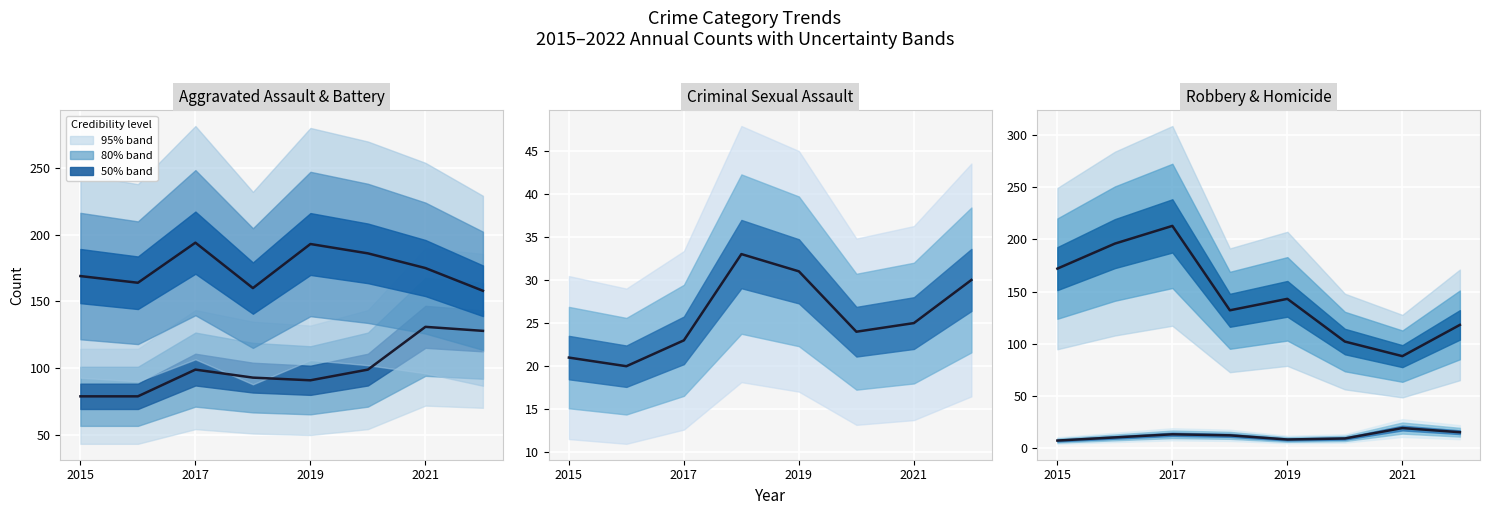

What is the total value across all series at 5?

420